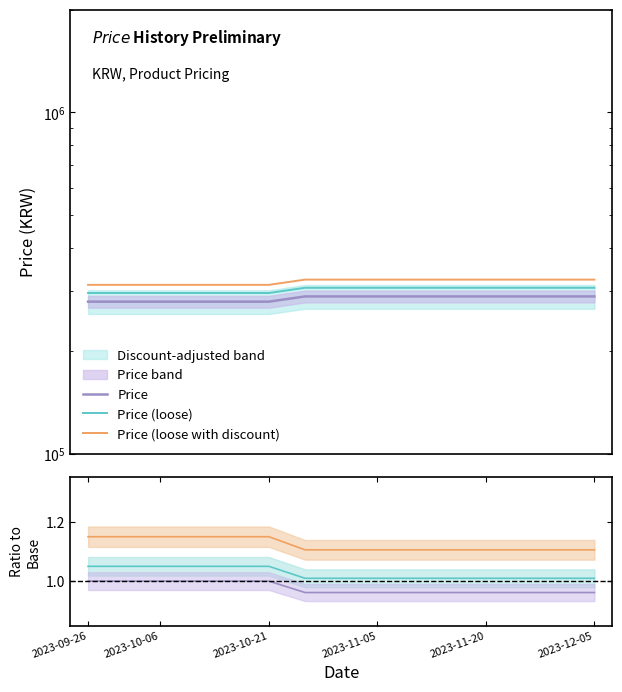

What is the maximum value shown in the chart?

323680.0